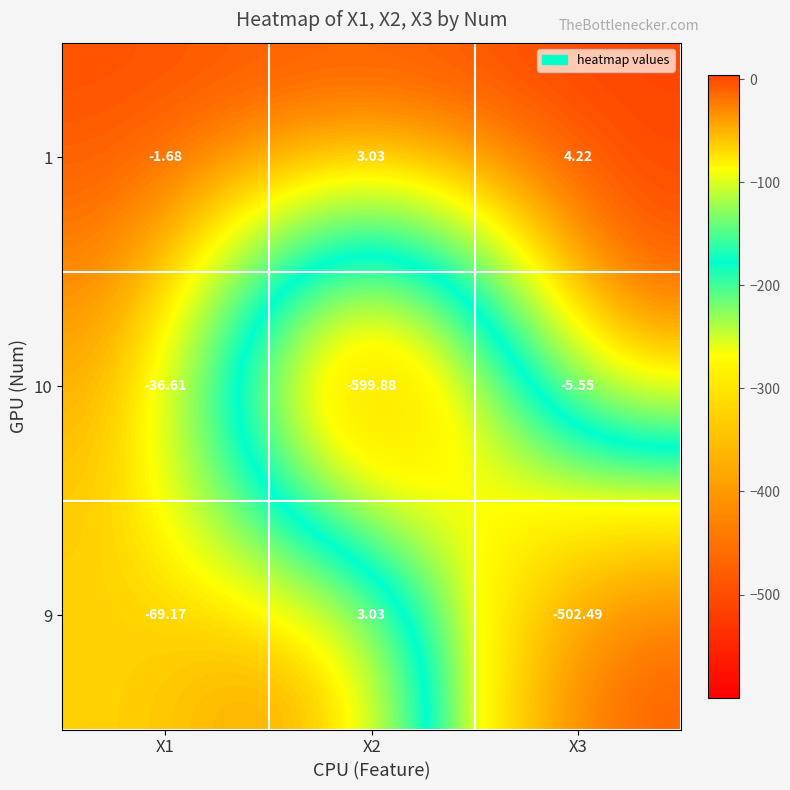

What is the minimum value shown in the chart?

-599.9